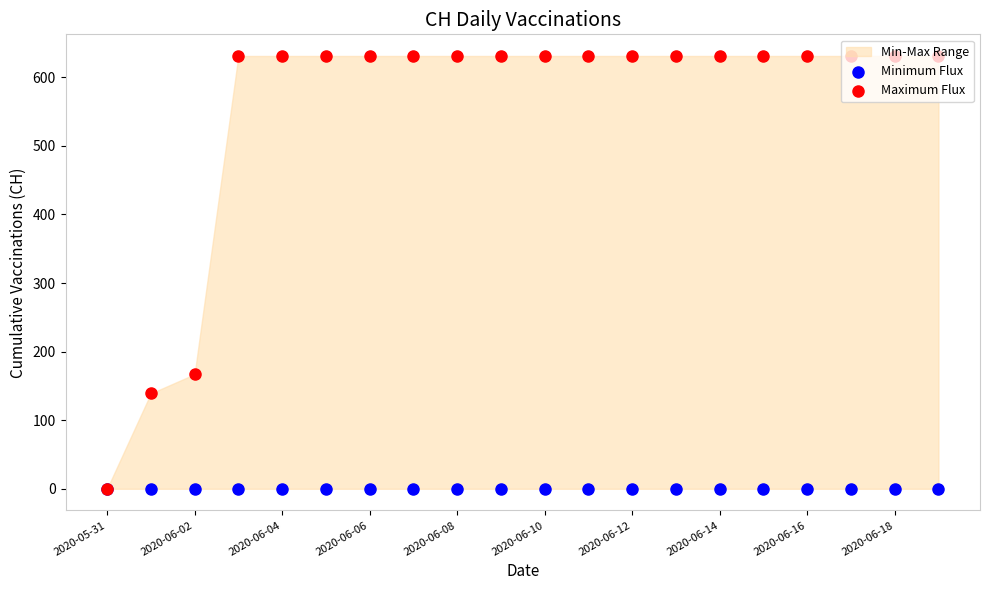

Which series has the widest spread of Y values?

Maximum Flux